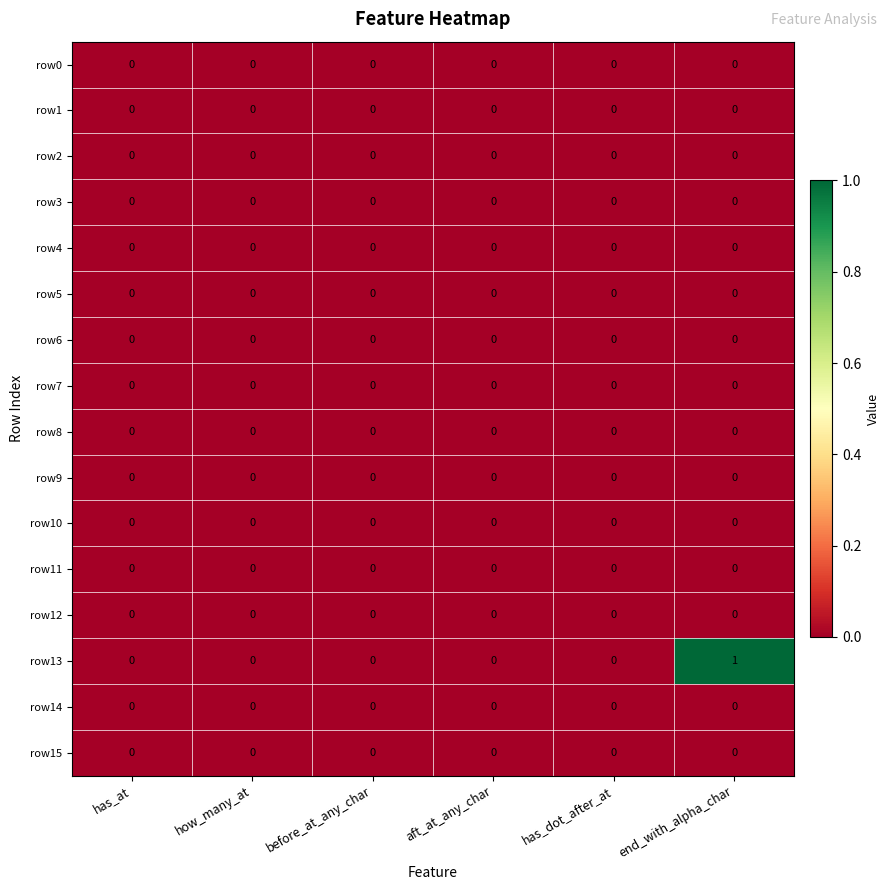

Which series has the largest total across all categories?

row13